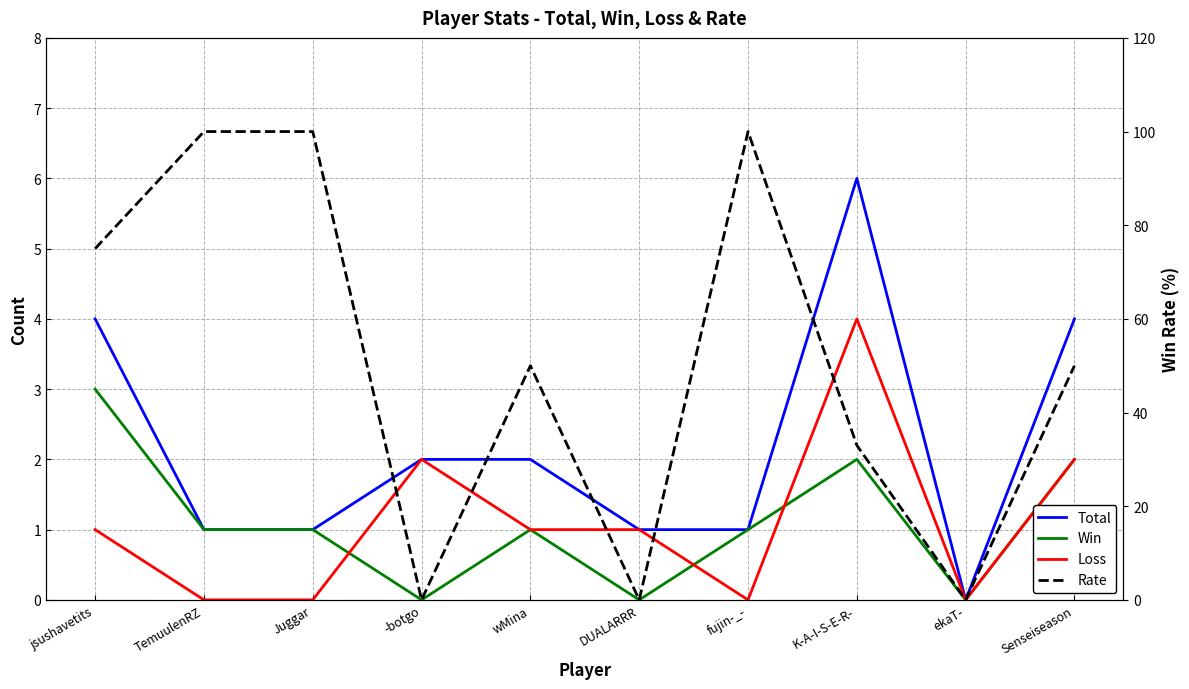

The value of Rate at -botgo is 48. True or false?

False